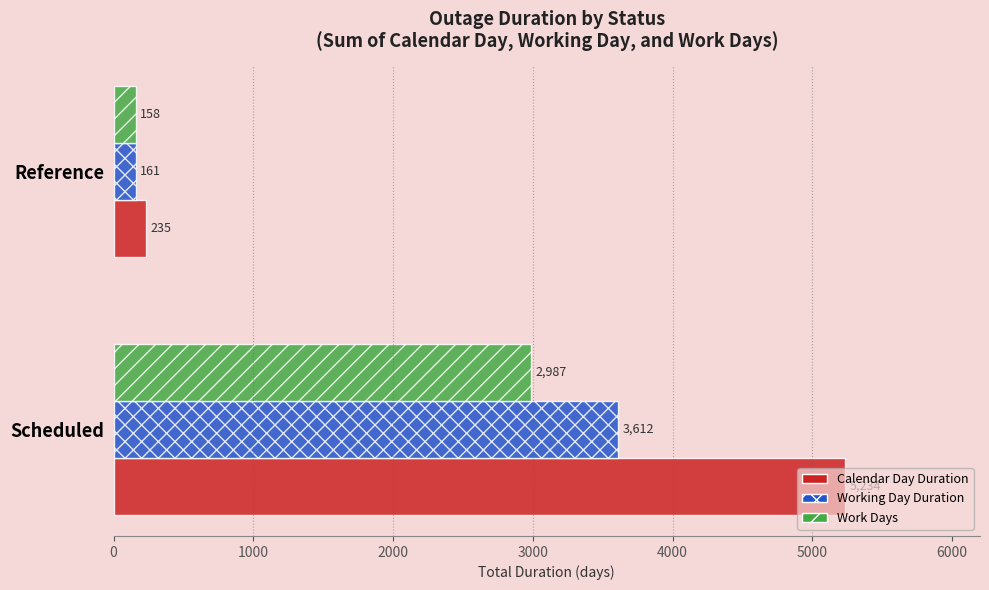

The Work Days series shows 2987 at Scheduled. True or false?

True